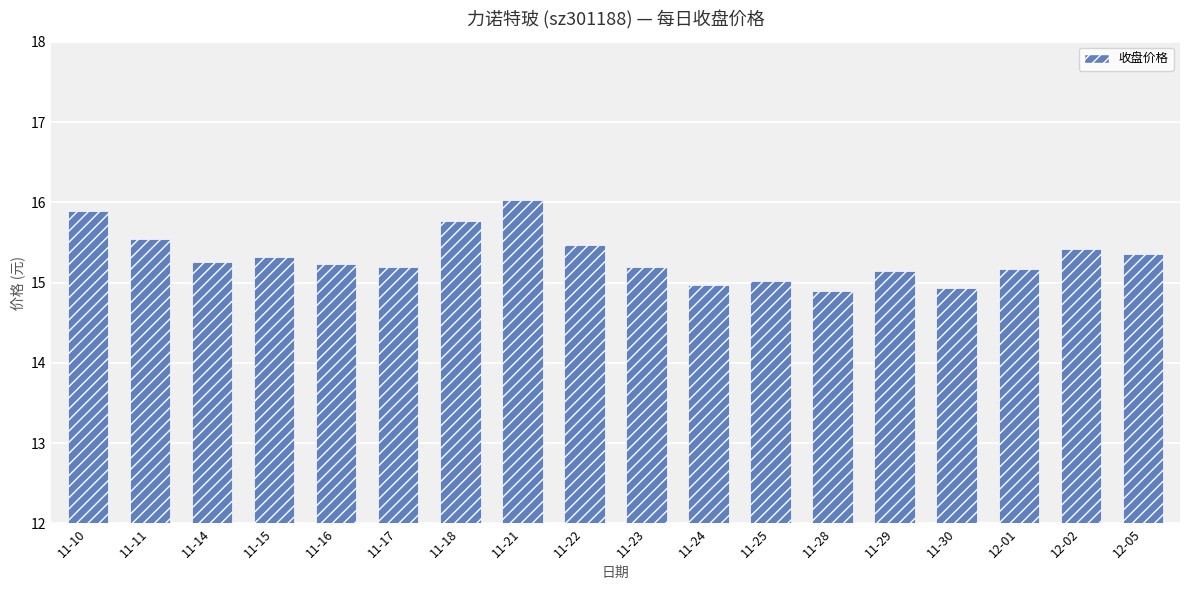

The value at 11-29 is 19.9. True or false?

False